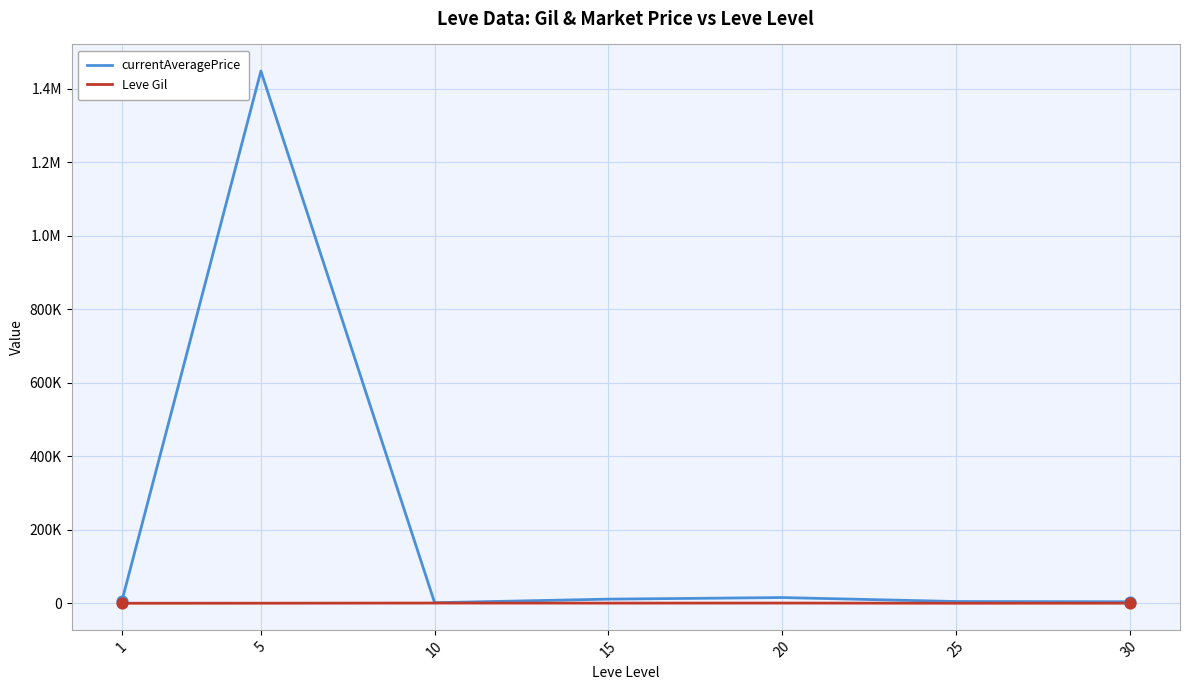

What are all the series names shown in the legend?

currentAveragePrice, Leve Gil